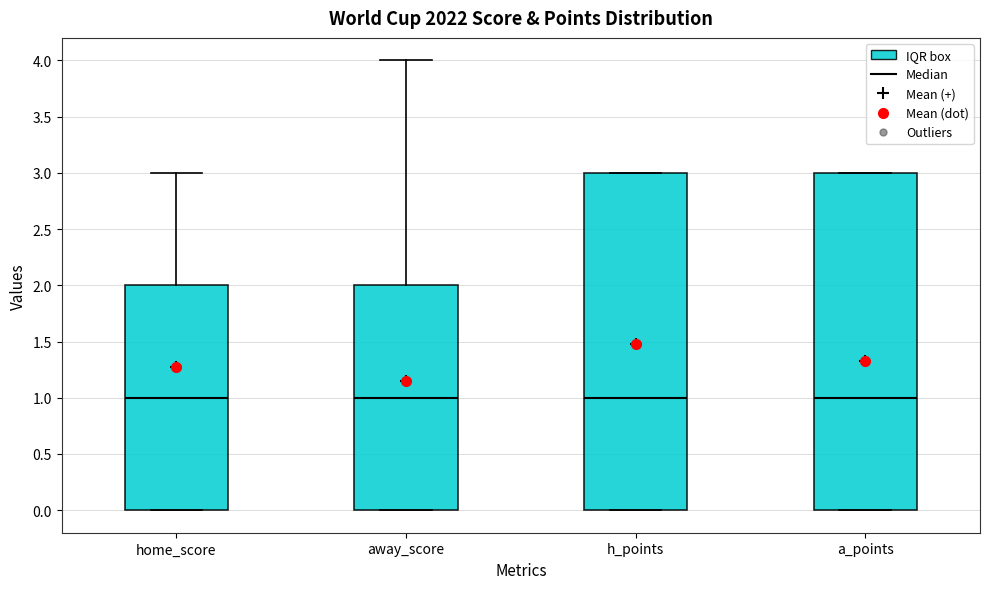

Reading left to right, read every box against the y-axis: the position of its median line, the range the box covers, and the ends of its whiskers. The values are not printed on the chart, so give them approximately, as read against the axis.

home_score: median 1, box 0 to 2, whiskers 0 to 3
away_score: median 1, box 0 to 2, whiskers 0 to 4
h_points: median 1, box 0 to 3, whiskers 0 to 3
a_points: median 1, box 0 to 3, whiskers 0 to 3